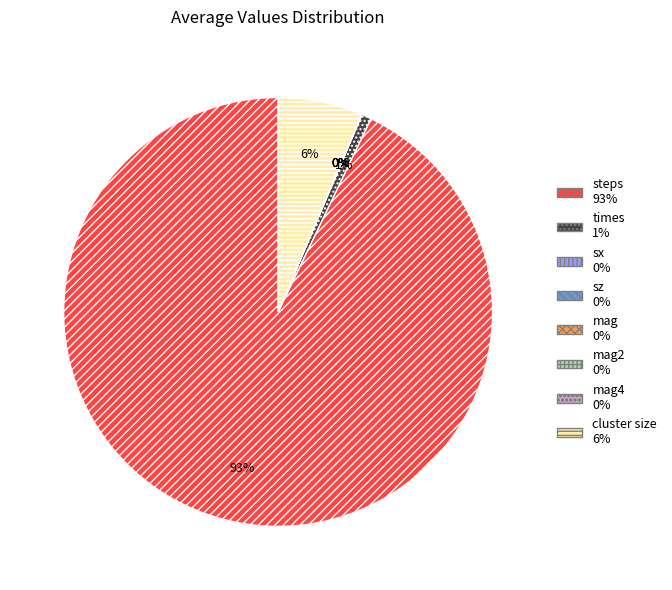

Does any single category account for the majority?

Yes